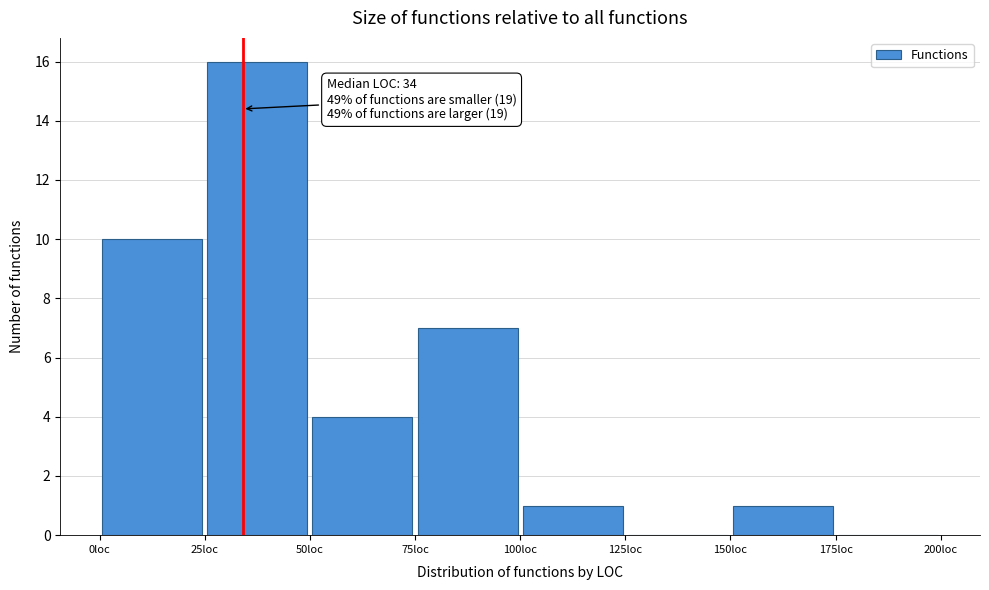

Over which range of the x-axis is the bar tallest?

25 to 50